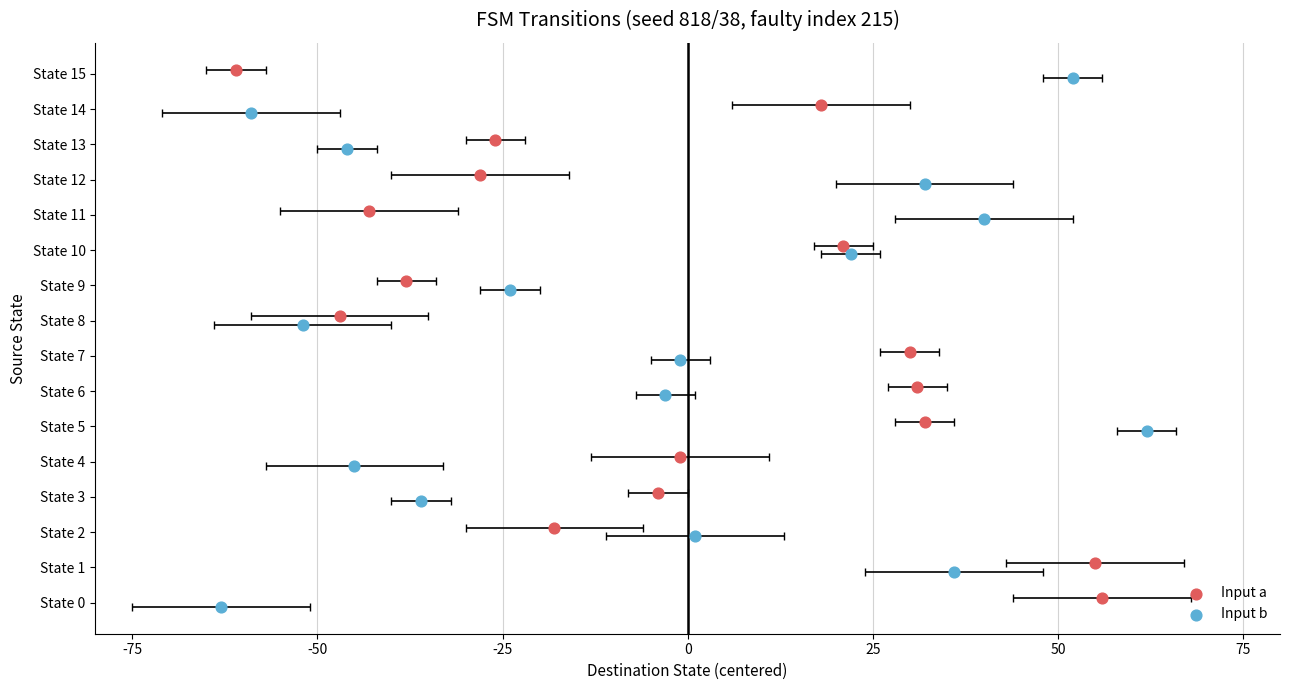

Is the value of Input b at 8 greater than the value of Input a at 13?

No